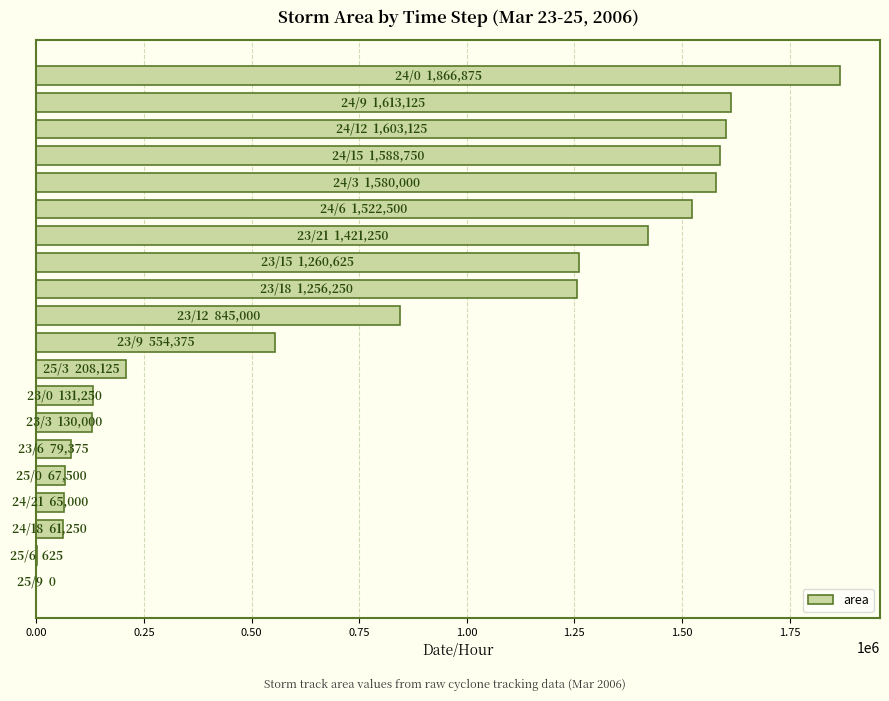

What is the greatest value displayed?

1866875